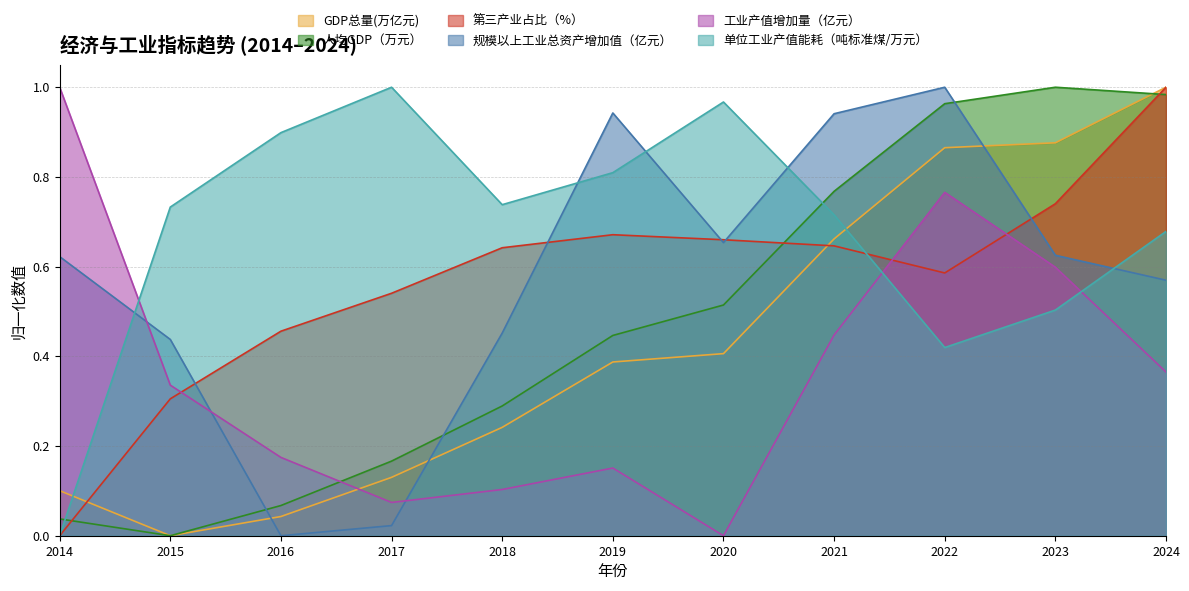

List the labels in order of GDP总量(万亿元) value, smallest first.

2015, 2016, 2014, 2017, 2018, 2019, 2020, 2021, 2022, 2023, 2024